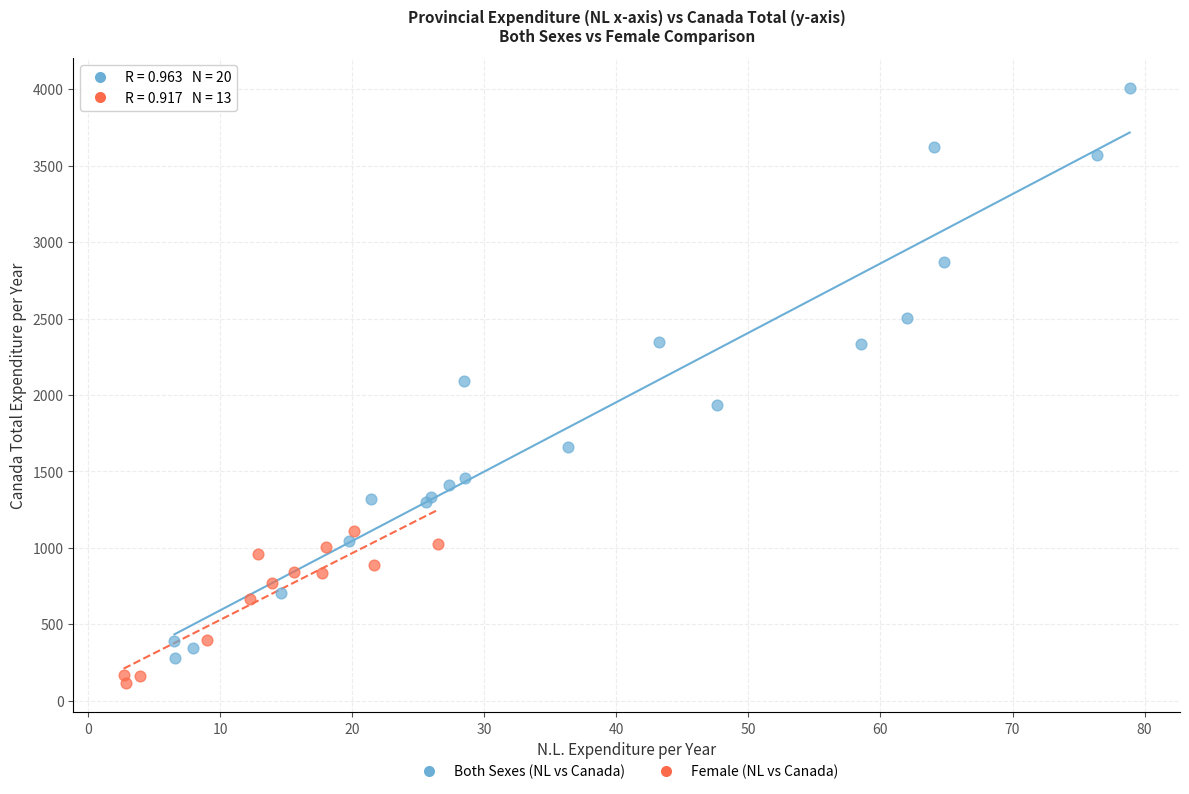

Which series contains the highest Y value?

Both Sexes (NL vs Canada)